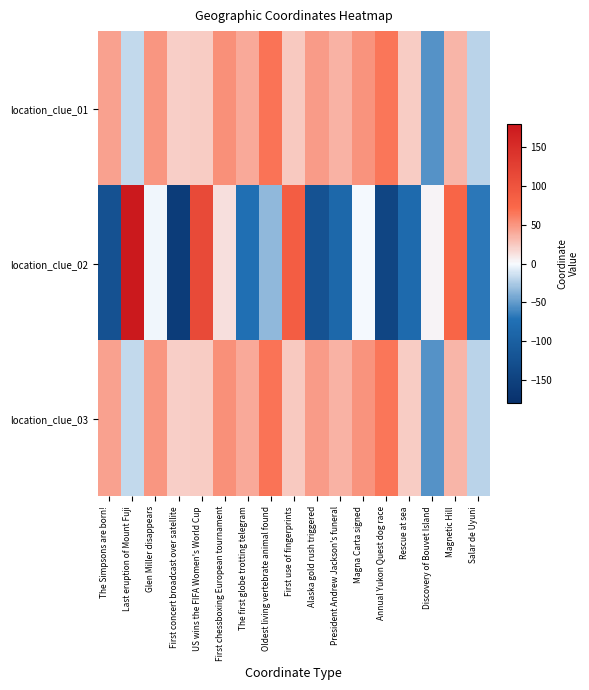

What is the spread (max minus min) of values at Annual Yukon Quest dog race?

209.9